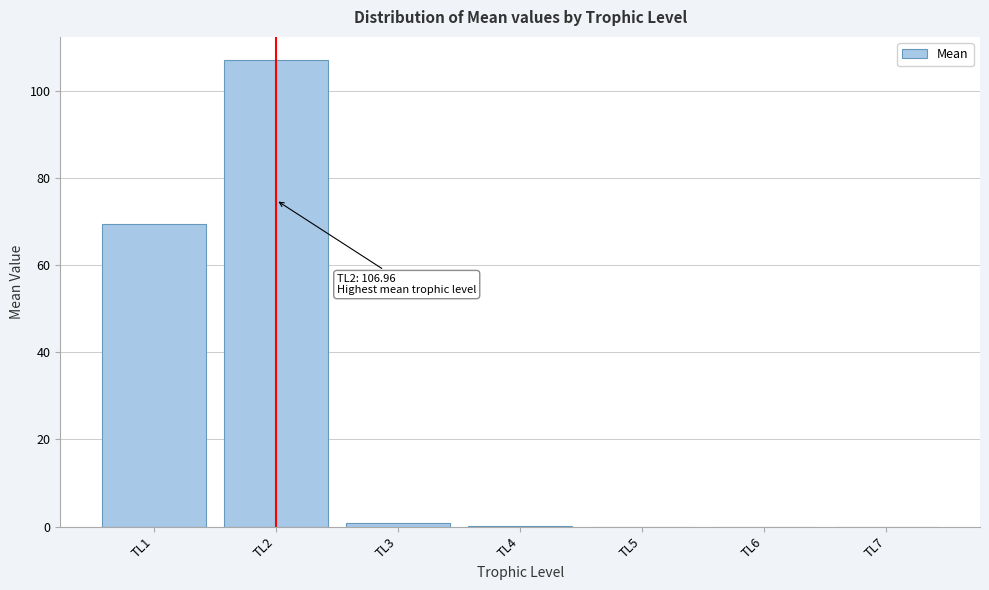

Which has a higher value, TL1 or TL2?

TL2